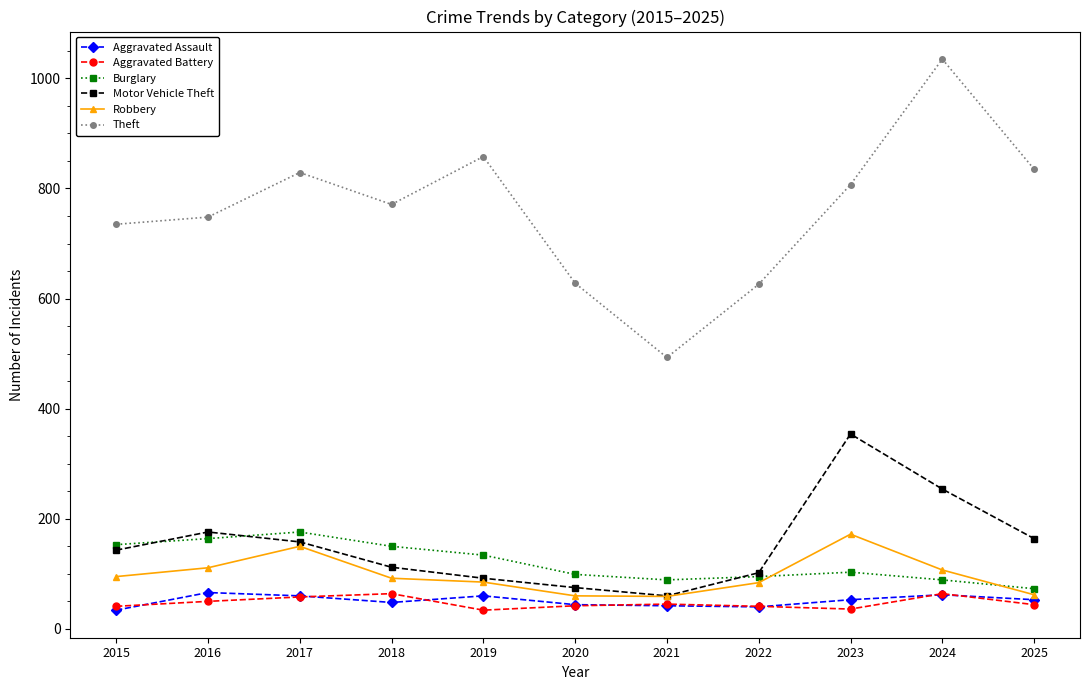

True or false: Theft and Motor Vehicle Theft cross at least once.

False